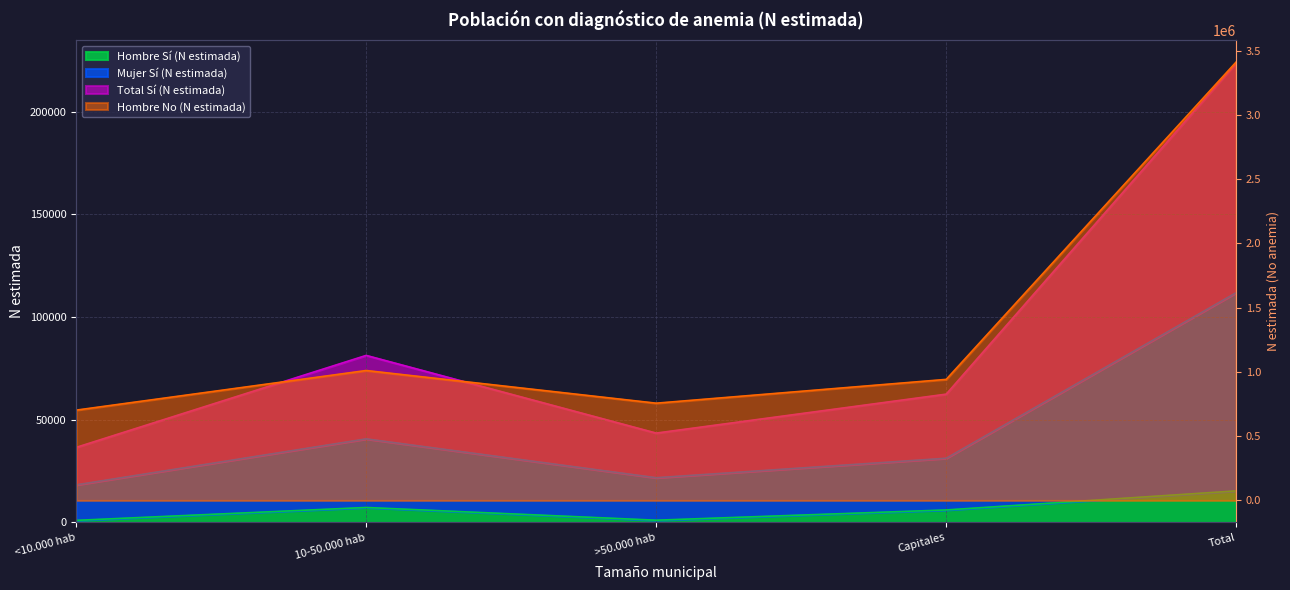

What is the highest value of the Hombre No (N estimada) series?

3411455